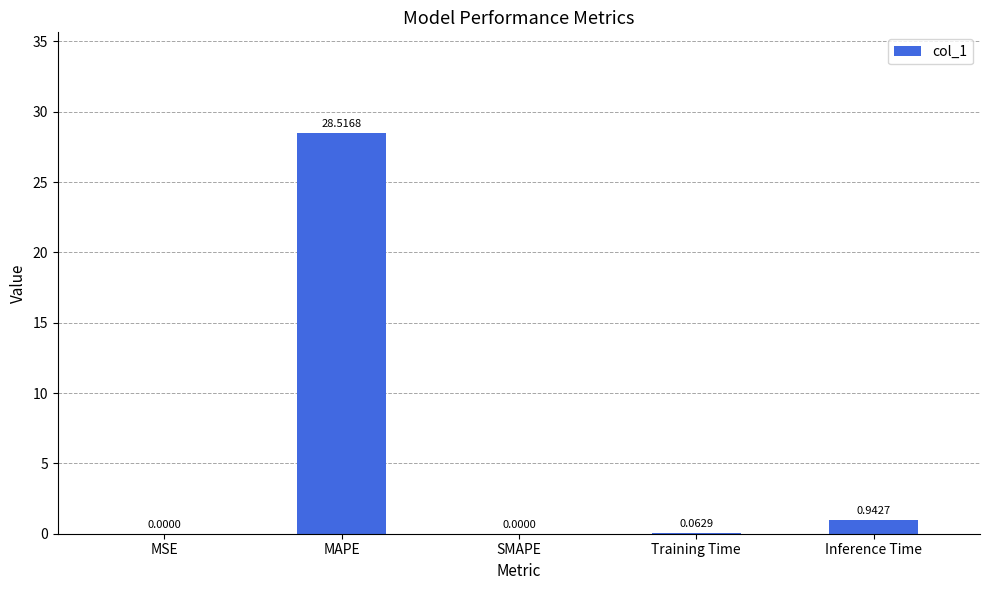

Where is the data nearest to the value 14?

Inference Time